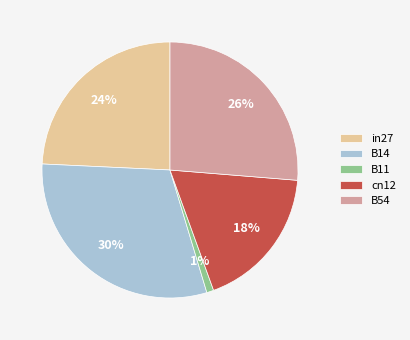

True or false: B54 accounts for 21% of the total.

False